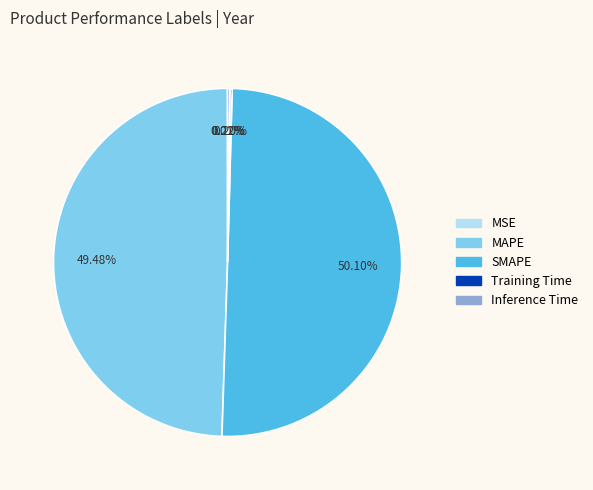

What is the majority slice?

SMAPE